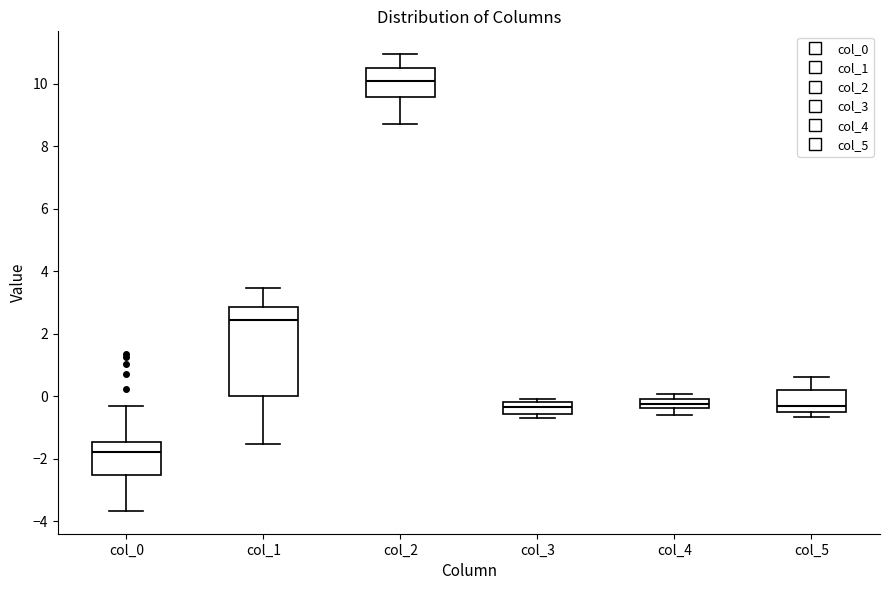

Which box is the tallest, from its lower edge to its upper edge?

col_1